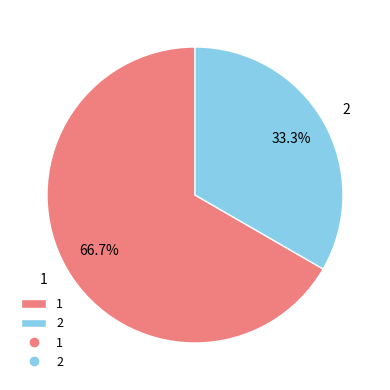

What is the largest slice in the pie chart?

1